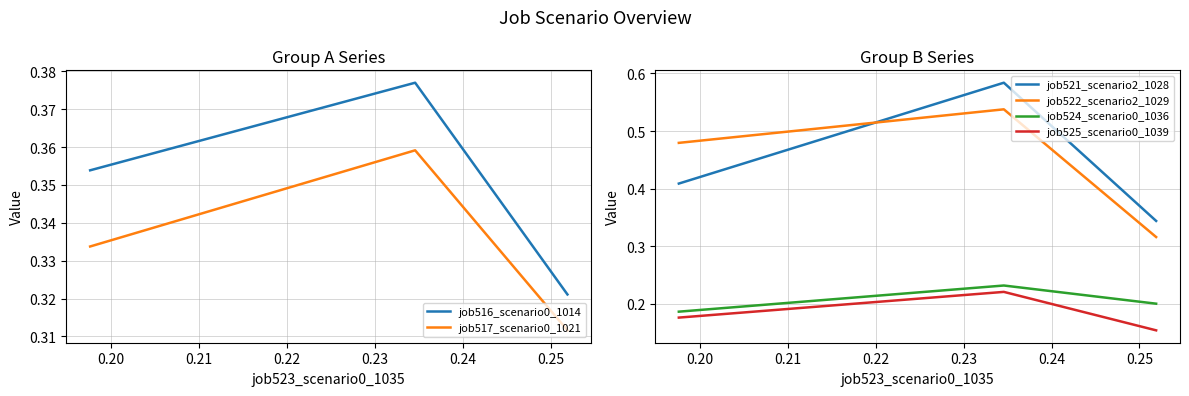

Does the chart have visible grid lines?

Yes